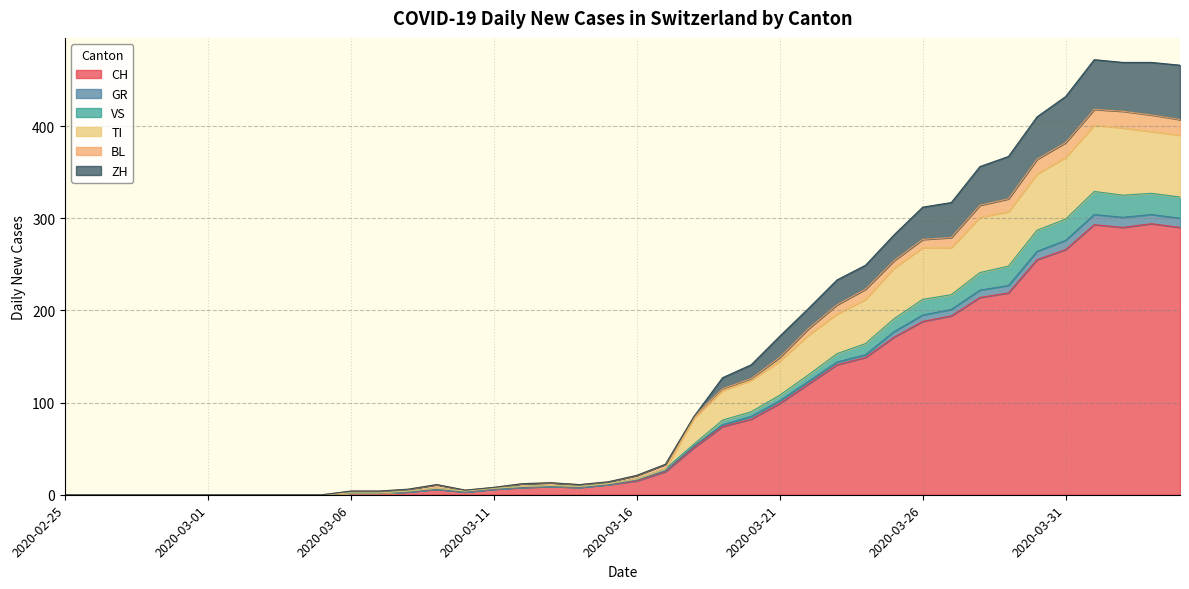

List the labels in order of GR value, largest first.

2020-04-01, 2020-04-03, 2020-04-02, 2020-04-04, 2020-03-31, 2020-03-30, 2020-03-29, 2020-03-28, 2020-03-27, 2020-03-26, 2020-03-25, 2020-03-24, 2020-03-23, 2020-03-22, 2020-03-21, 2020-03-20, 2020-03-19, 2020-03-18, 2020-03-17, 2020-03-16, 2020-03-15, 2020-03-13, 2020-03-12, 2020-03-14, 2020-03-09, 2020-03-11, 2020-03-08, 2020-03-10, 2020-03-06, 2020-03-07, 2020-02-25, 2020-02-26, 2020-02-27, 2020-02-28, 2020-02-29, 2020-03-01, 2020-03-02, 2020-03-03, 2020-03-04, 2020-03-05